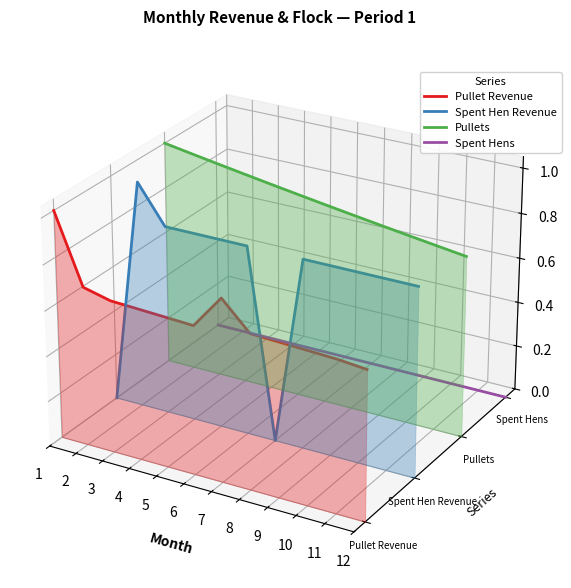

How many positive values does the Spent Hen Revenue series have?

10